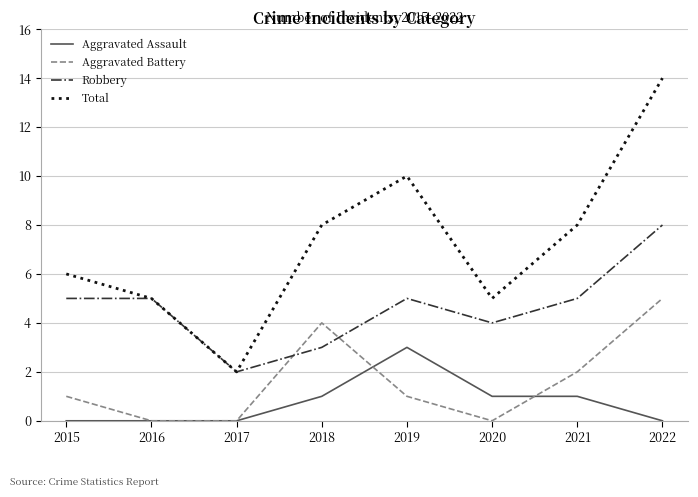

Does the chart display data point markers on the line(s)?

No